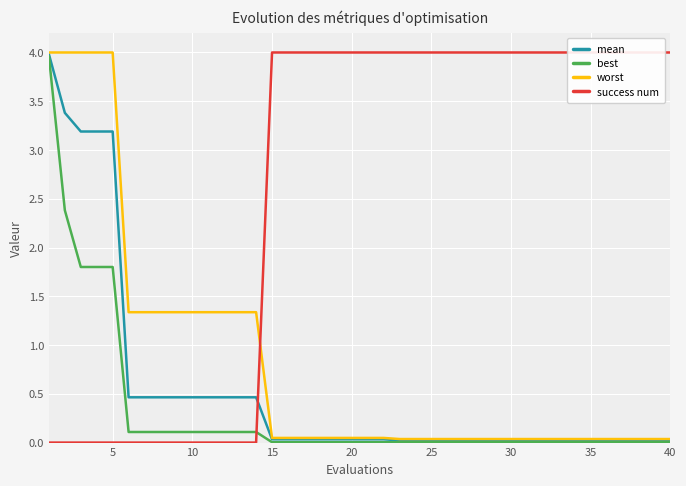

Which series has the largest total across all categories?

success num